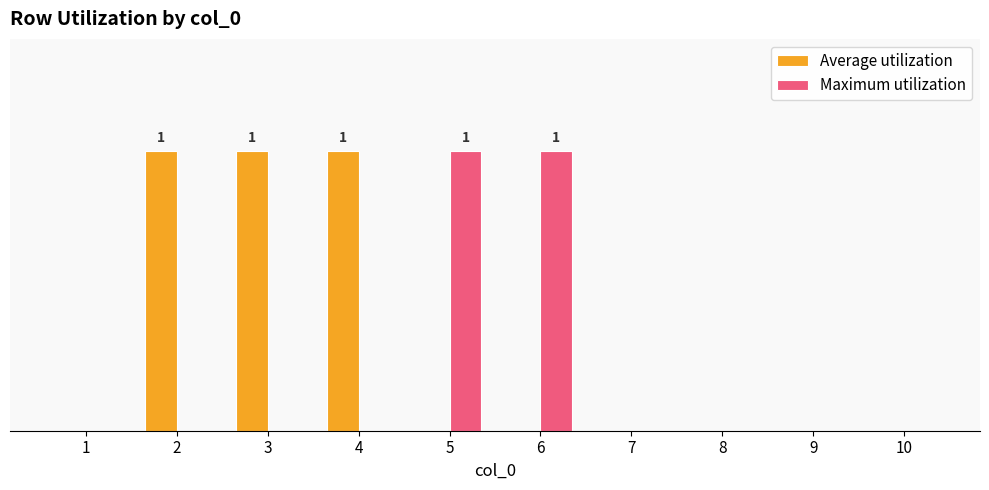

What is the difference between the maximum and minimum values in the Average utilization series?

1